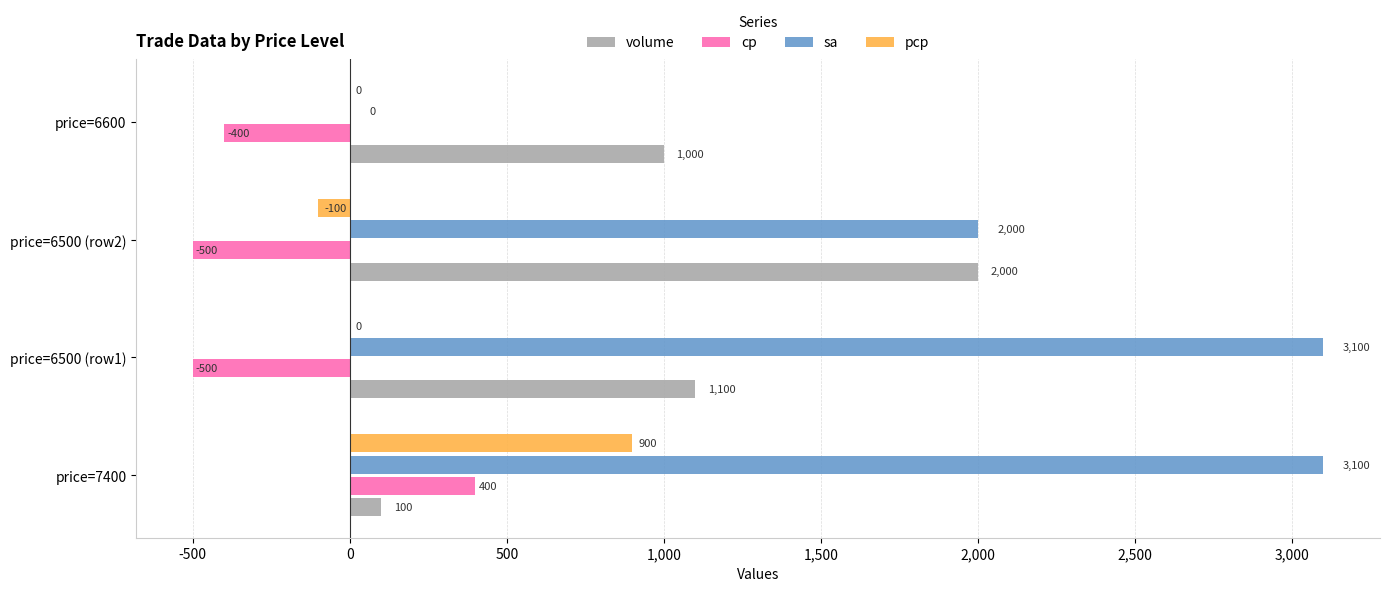

Where is cp nearest to the value -50?

price=6600